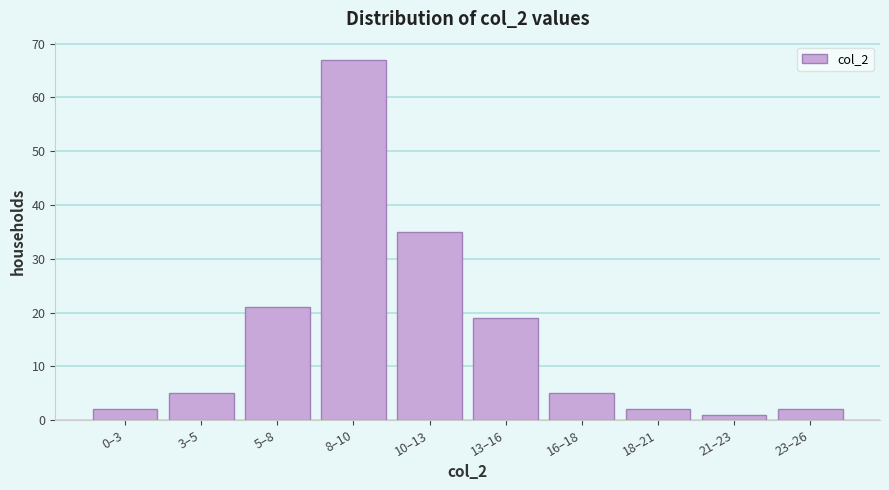

Reading right to left, transcribe all the data shown in this chart.

2	1	2	5	19	35	67	21	5	2